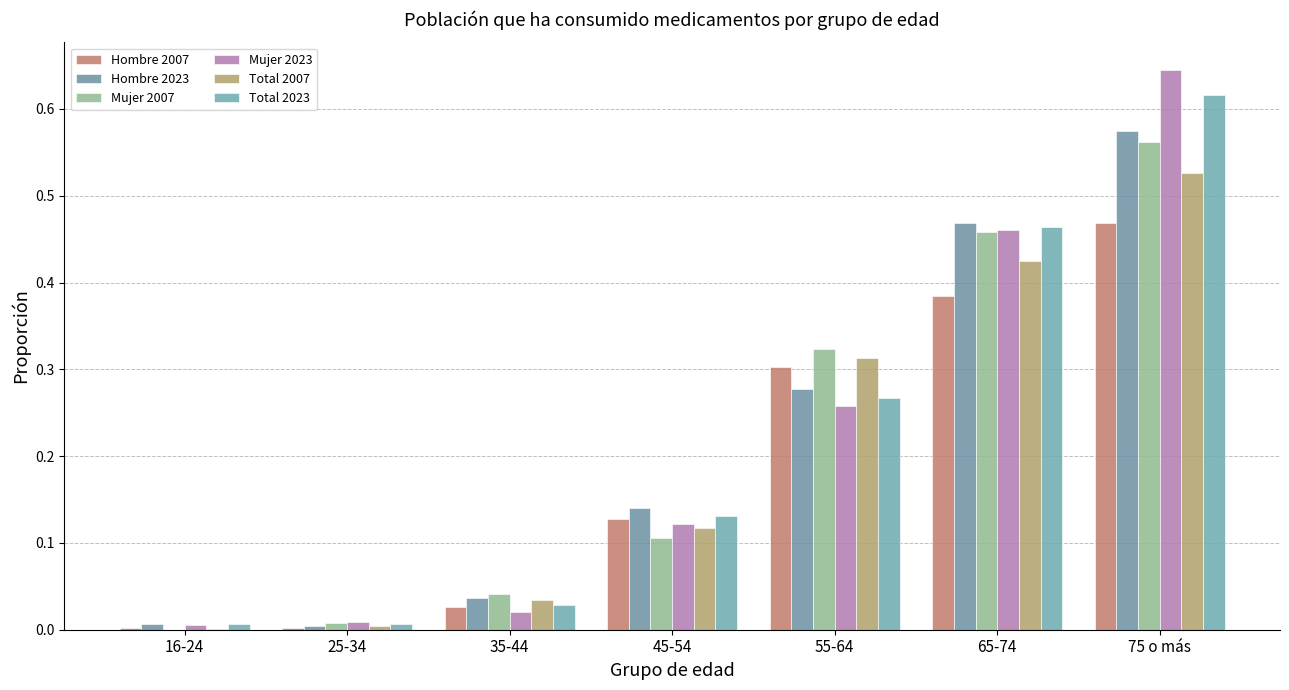

Reading right to left, what are all the values shown in this chart?

Hombre 2007: 75 o más=0.5	65-74=0.4	55-64=0.3	45-54=0.1	35-44=0.0	25-34=0.0	16-24=0.0
Hombre 2023: 75 o más=0.6	65-74=0.5	55-64=0.3	45-54=0.1	35-44=0.0	25-34=0.0	16-24=0.0
Mujer 2007: 75 o más=0.6	65-74=0.5	55-64=0.3	45-54=0.1	35-44=0.0	25-34=0.0	16-24=0.0
Mujer 2023: 75 o más=0.6	65-74=0.5	55-64=0.3	45-54=0.1	35-44=0.0	25-34=0.0	16-24=0.0
Total 2007: 75 o más=0.5	65-74=0.4	55-64=0.3	45-54=0.1	35-44=0.0	25-34=0.0	16-24=0.0
Total 2023: 75 o más=0.6	65-74=0.5	55-64=0.3	45-54=0.1	35-44=0.0	25-34=0.0	16-24=0.0